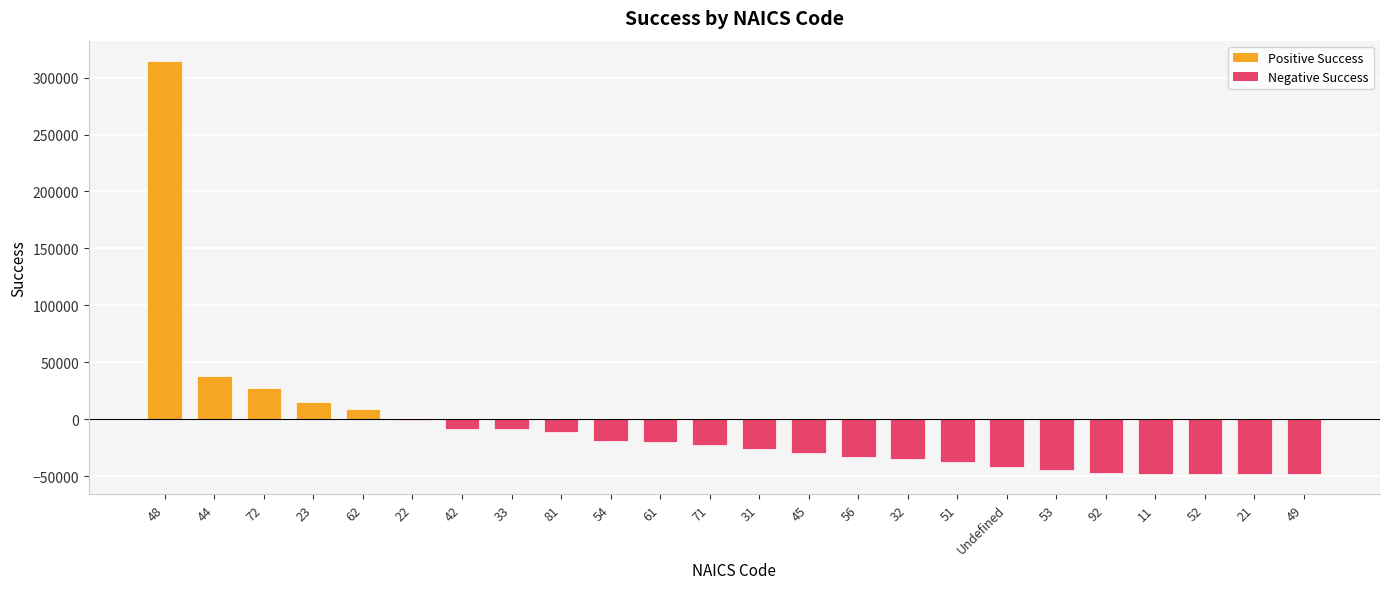

What is the sum of the values at 11 and 45?

-77348.5